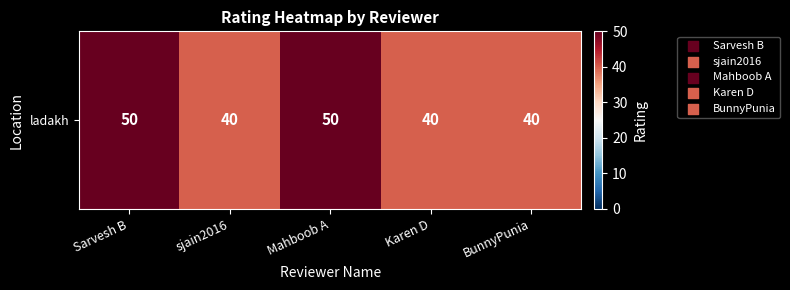

Reading right to left, extract all data points from this chart.

BunnyPunia=40	Karen D=40	Mahboob A=50	sjain2016=40	Sarvesh B=50